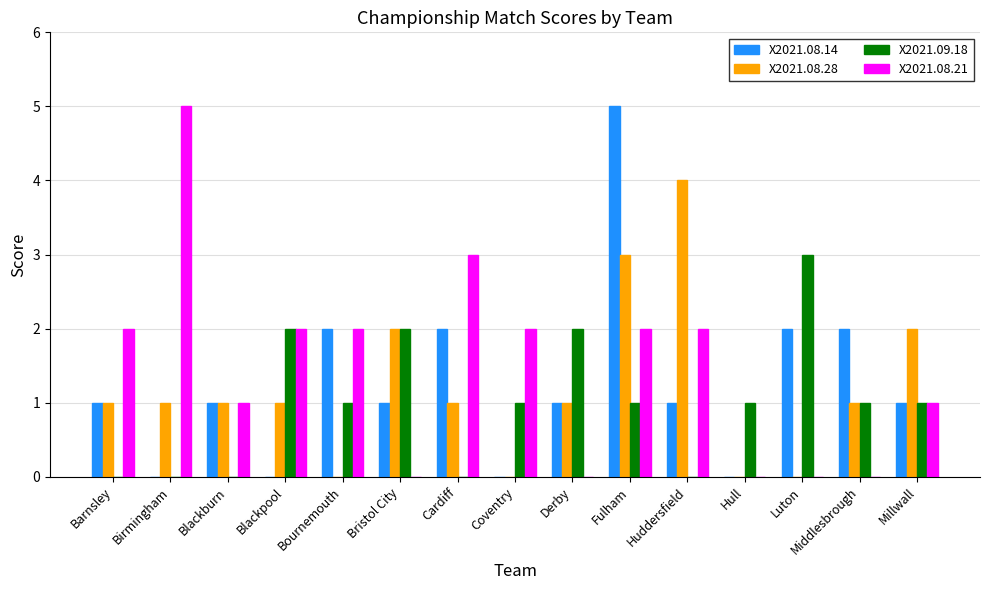

What is the maximum value shown in the chart?

5